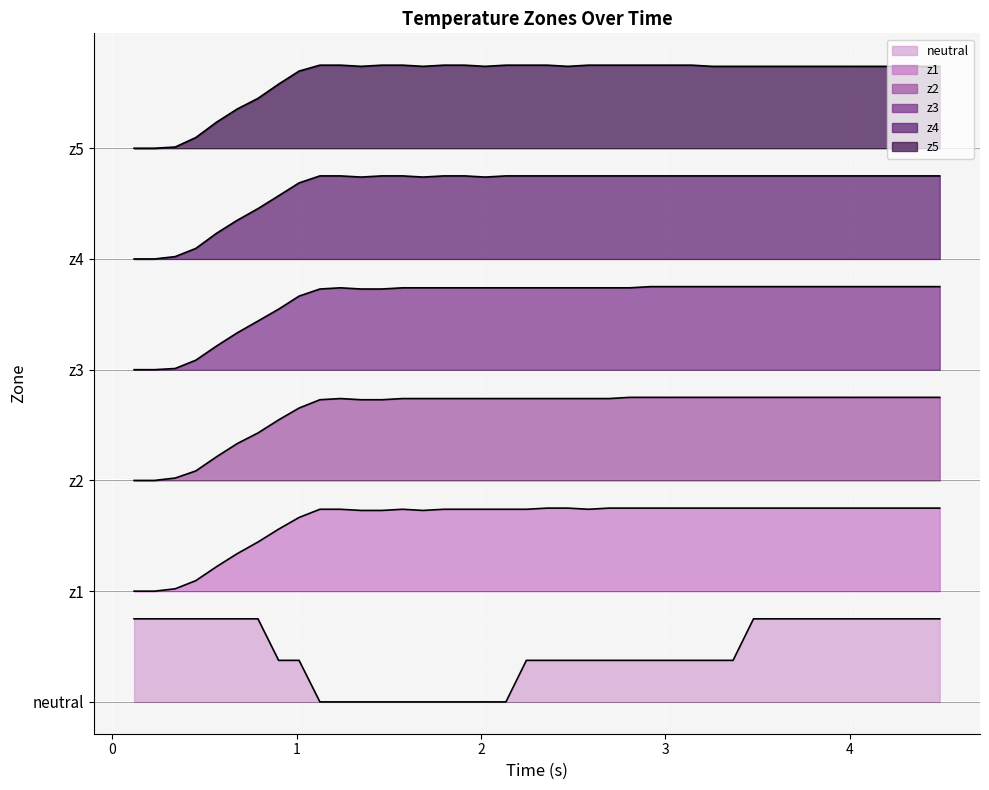

The value of z1 at times is 0.6. True or false?

False